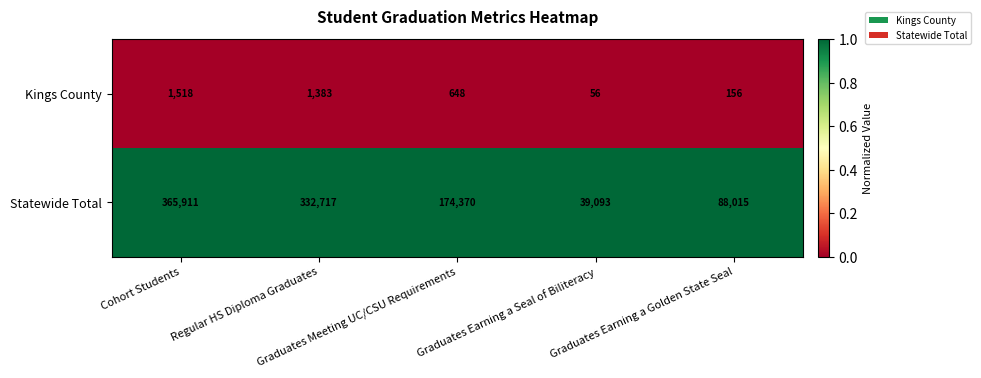

Which series has the largest range (max minus min)?

Statewide Total